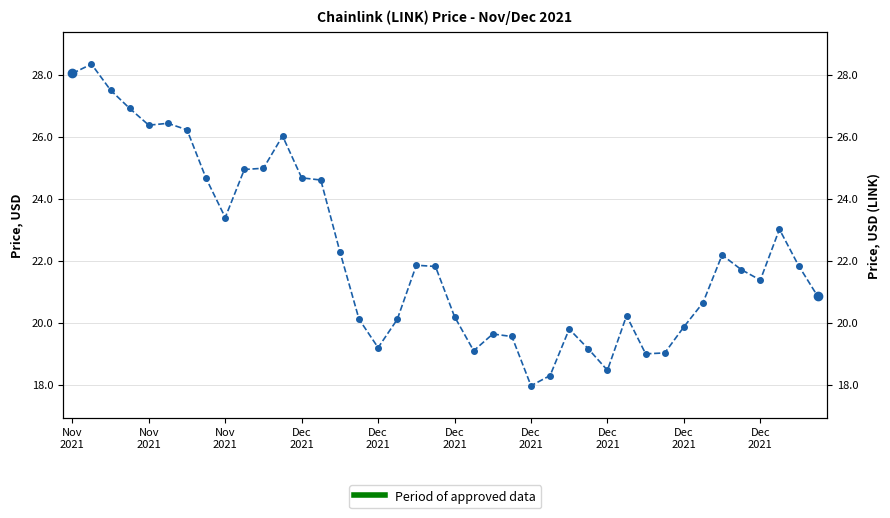

Does the chart have visible grid lines?

Yes